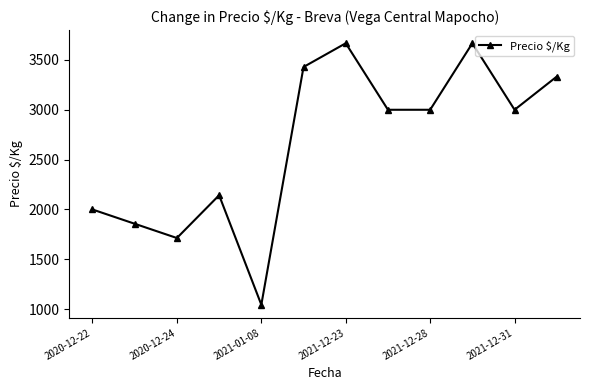

What is the maximum value shown in the chart?

3667